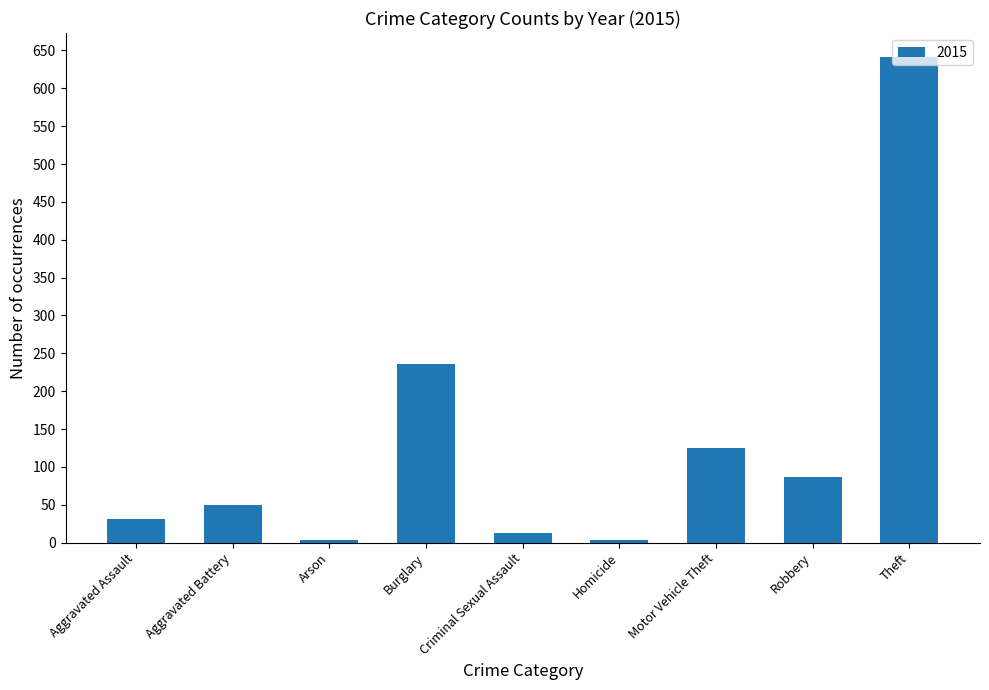

What is the ratio of the value at Theft to the value at Aggravated Battery?

12.8